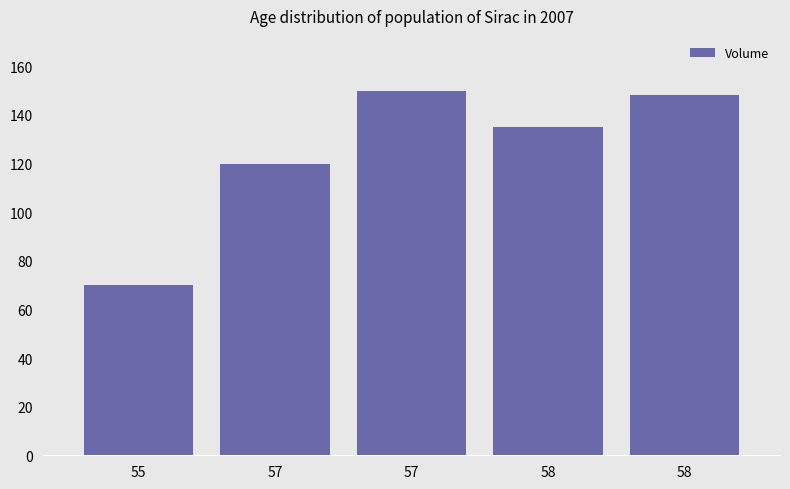

At which label is the value closest to 110?

57